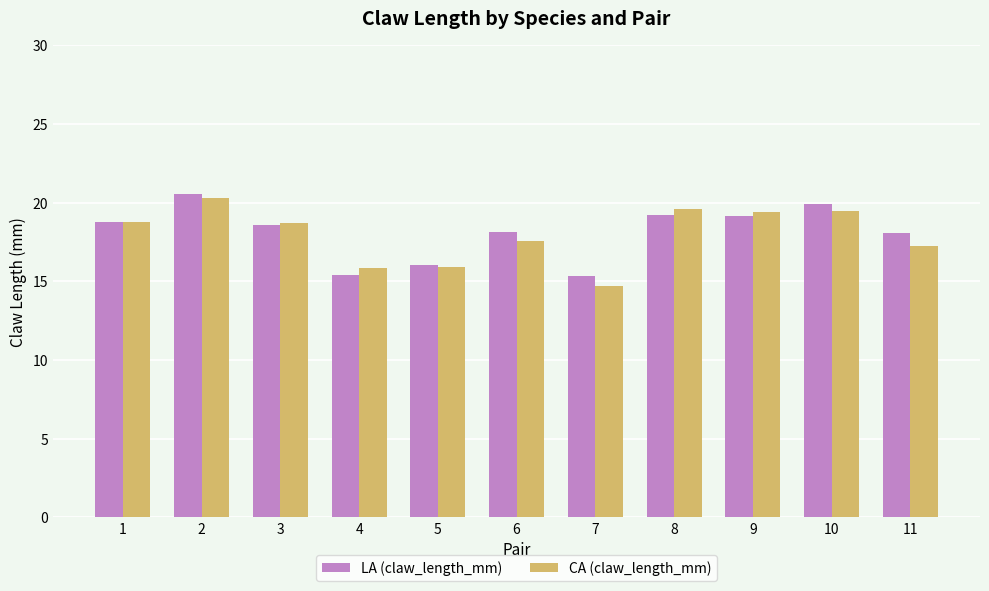

What is the difference between the highest and lowest values at 8?

0.4